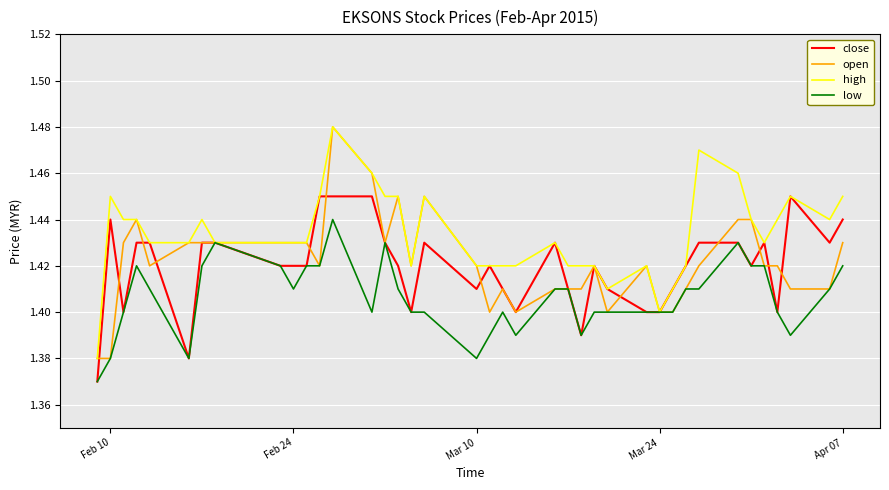

Which series has the largest total across all categories?

high